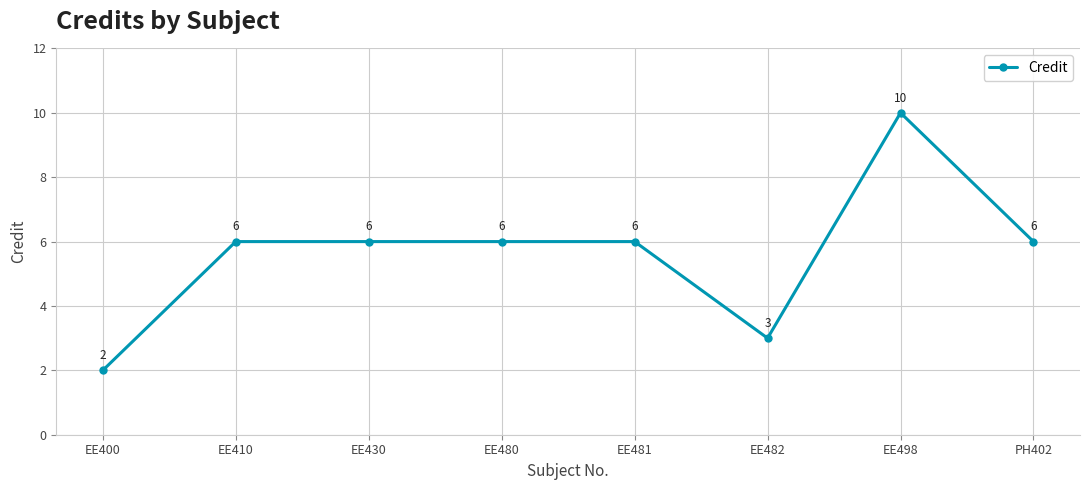

Which category has the highest value across all series?

EE498